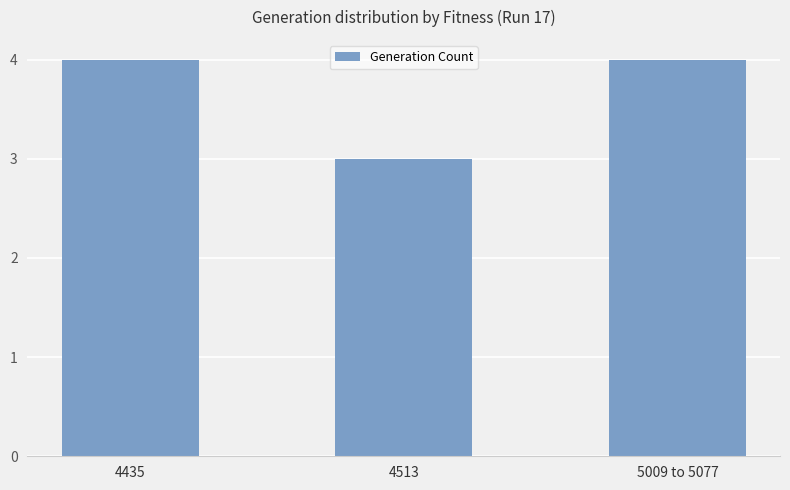

Count the number of categories in the chart.

3